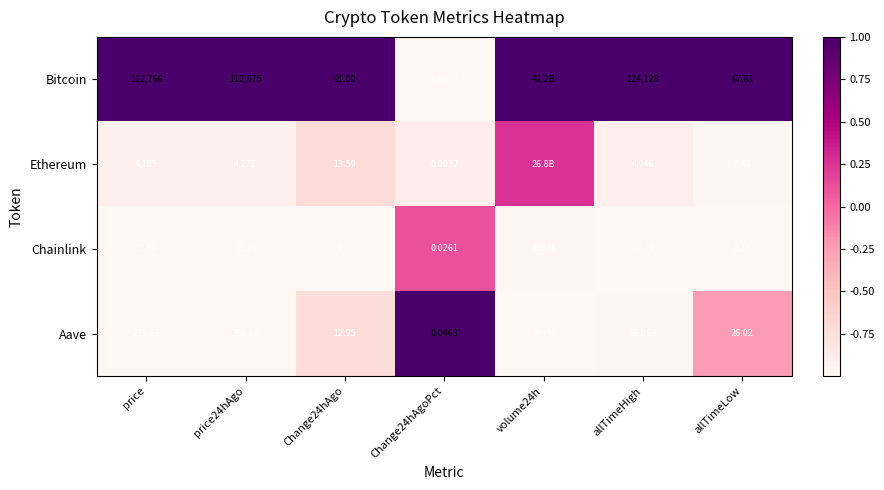

Rank the series at price from lowest to highest value.

Chainlink, Aave, Ethereum, Bitcoin